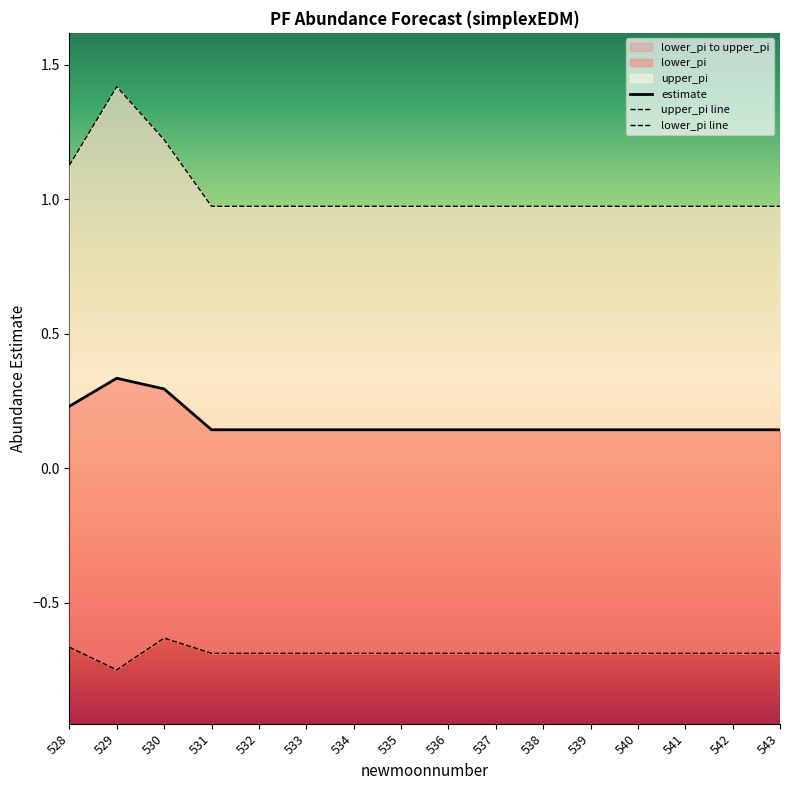

What is the value of the lower_pi point at the 13th from the left?

-0.7